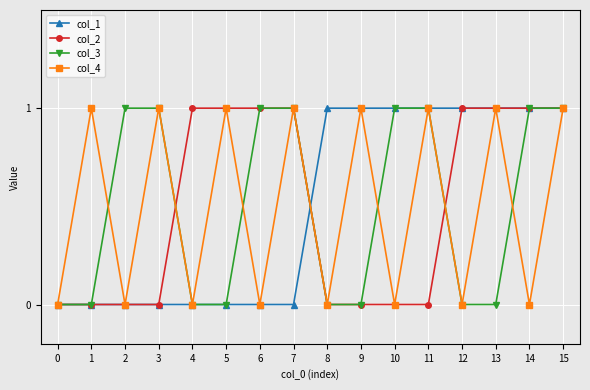

Between 1 and 9, which series saw the biggest shift?

col_1